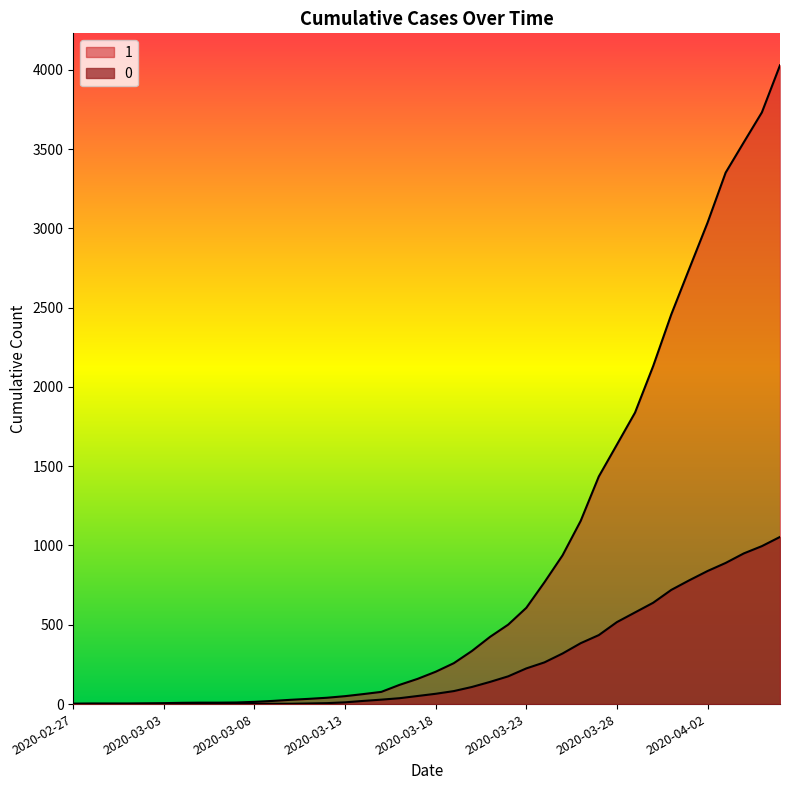

What are all the series names shown in the legend?

1, 0